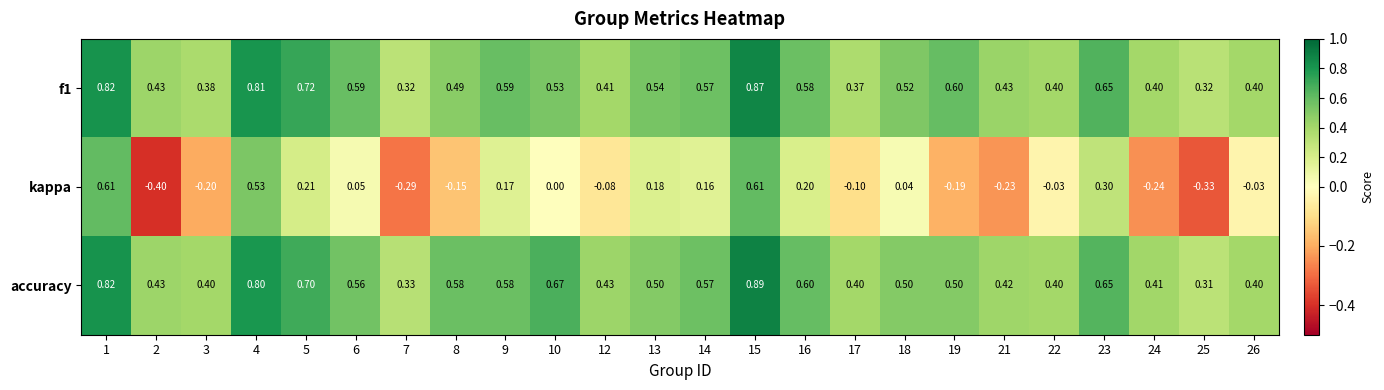

Is the value of f1 at 6 greater than the value of accuracy at 3?

Yes